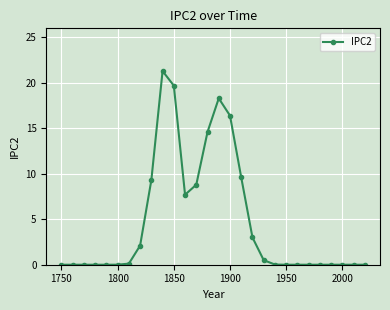

True or false: there are more than 1 points higher than both neighbors.

True